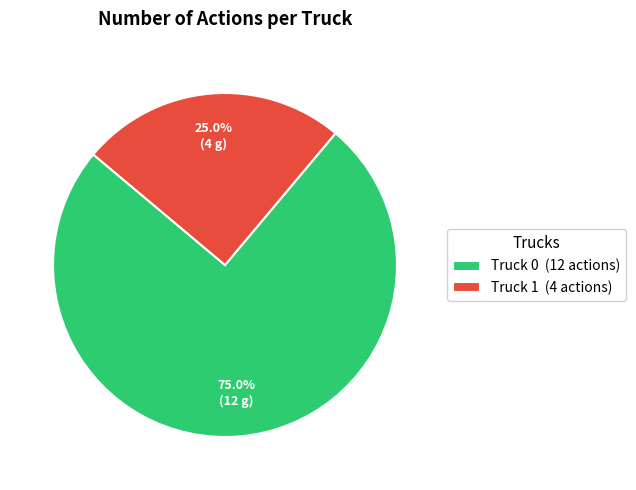

What portion of the pie excludes Truck 0?

25.0%